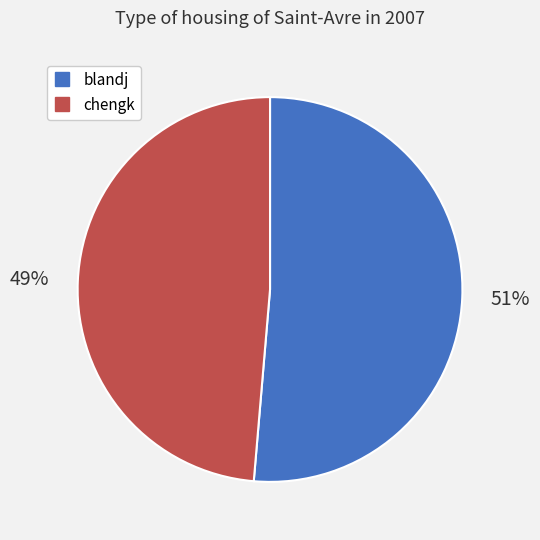

To the nearest percent, what portion does chengk represent?

49%